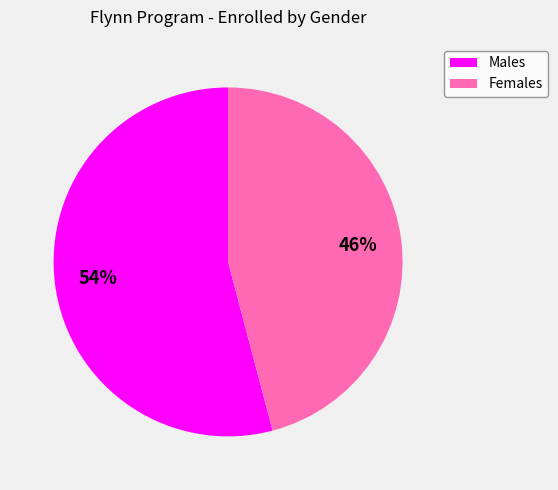

What percentage is the Males slice, to the nearest percent?

54%